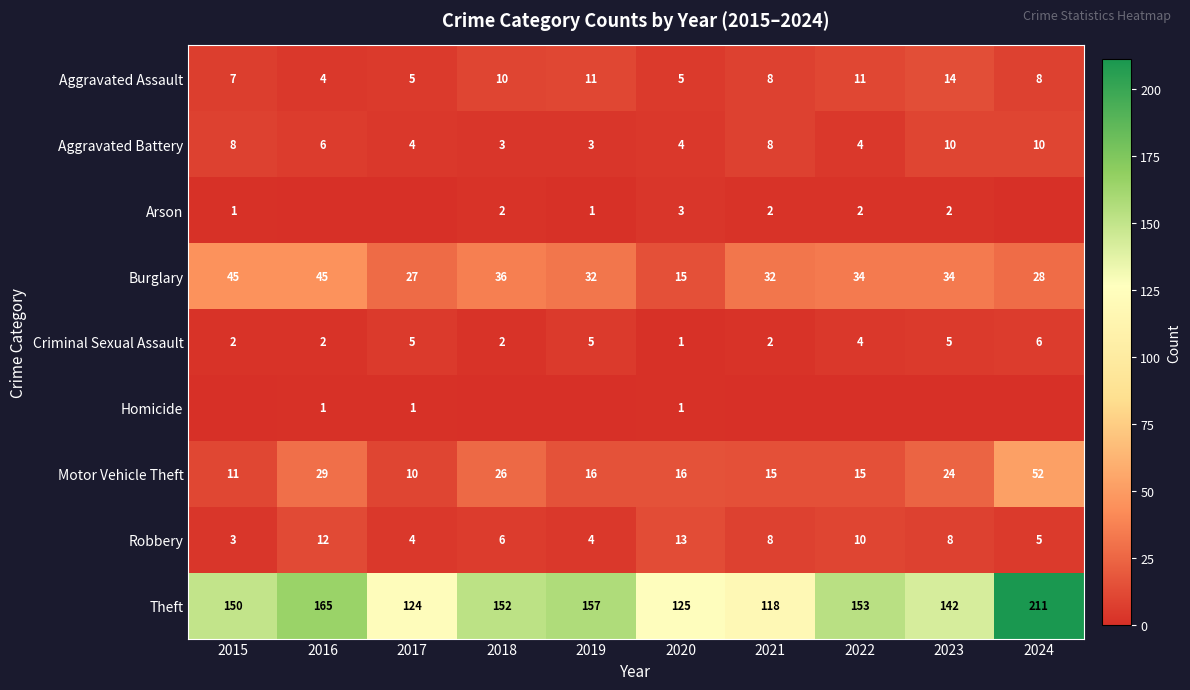

Is it true that Theft equals 182 at 2017?

False